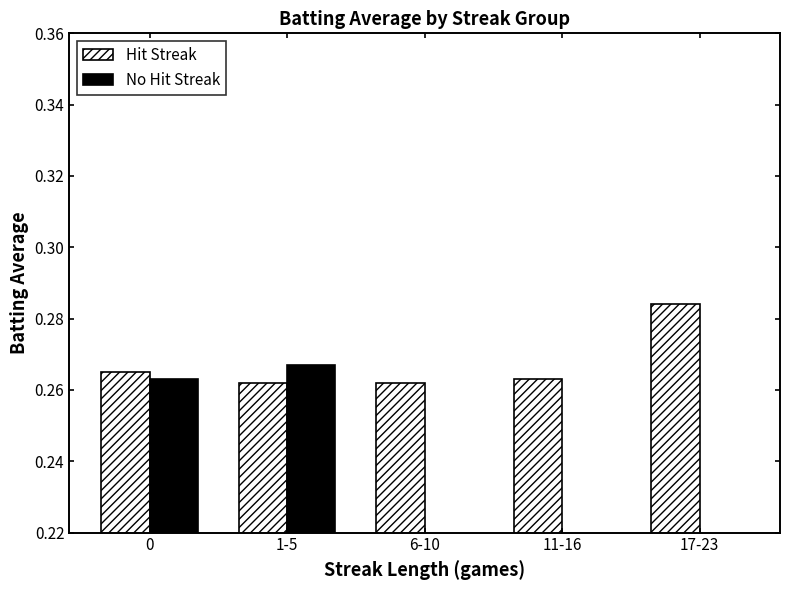

Is it true that No Hit Streak equals 0.1 at 17-23?

False